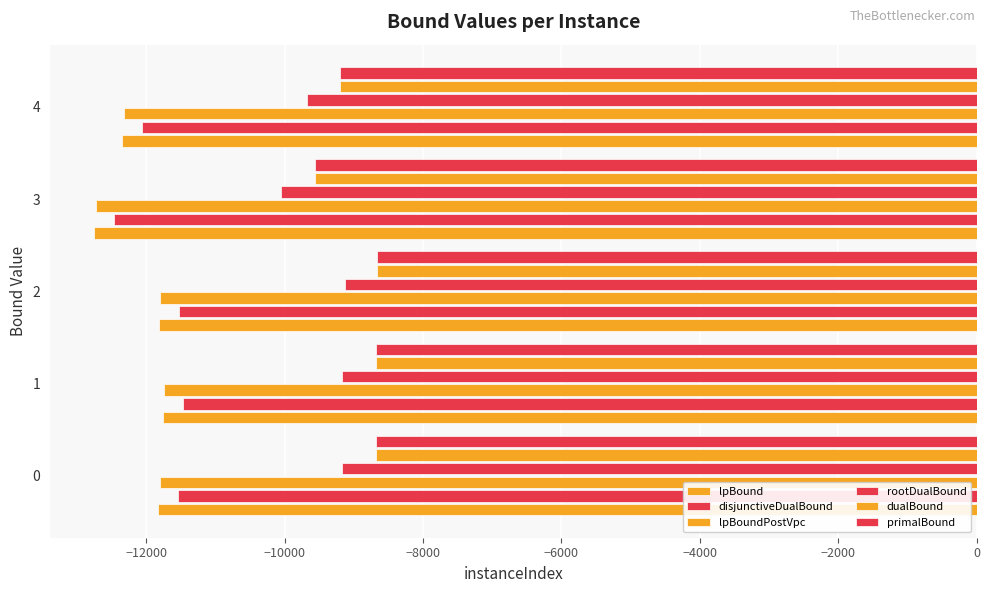

How many data points in rootDualBound are above -9169?

1